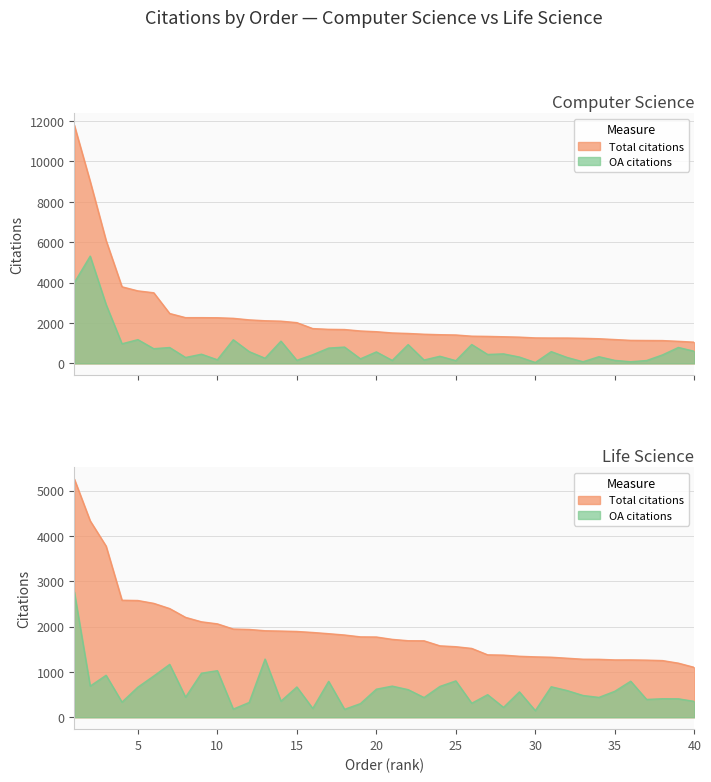

True or false: Computer Science citations and CS OA citations cross at least once.

False